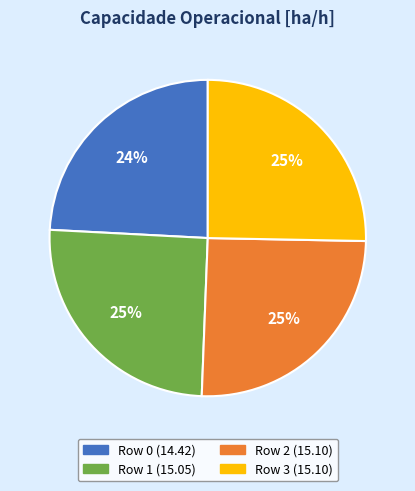

How many segments does this pie chart have?

4